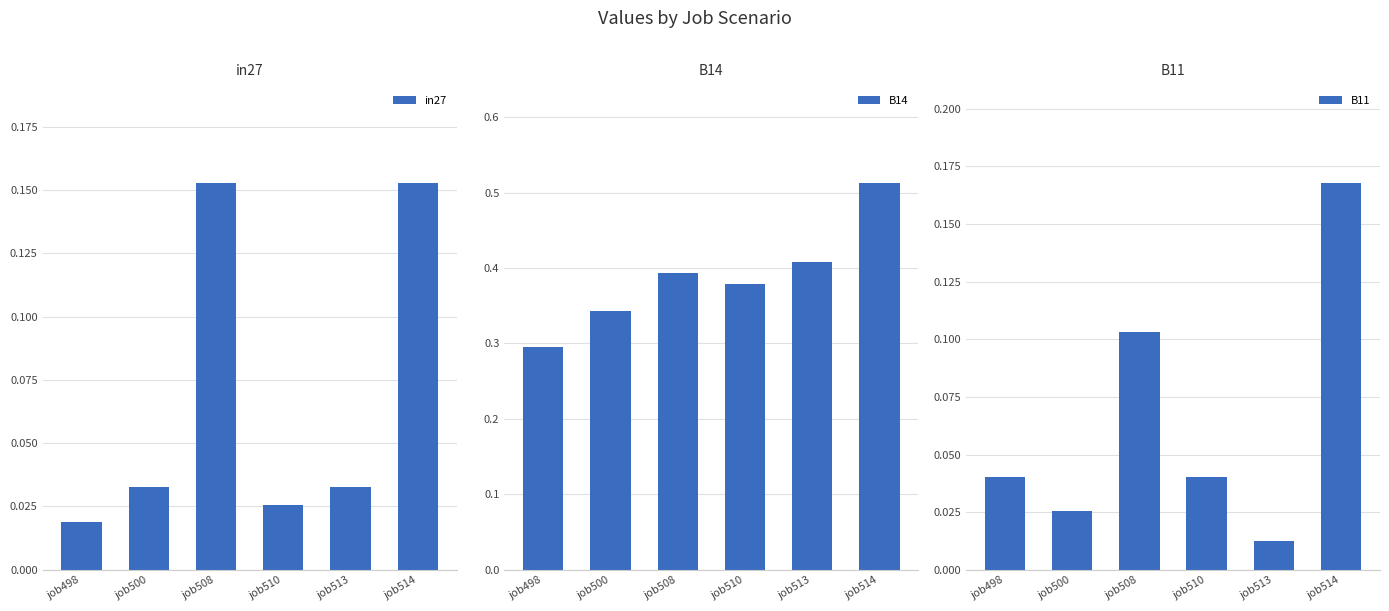

Between job513 and job498, which is larger?

job513